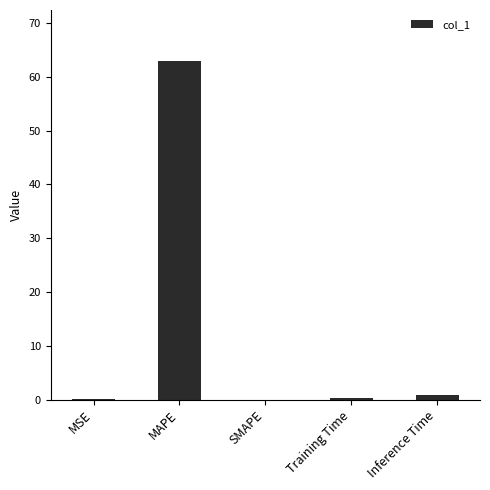

True or false: the data shows 0.9 at Inference Time.

True